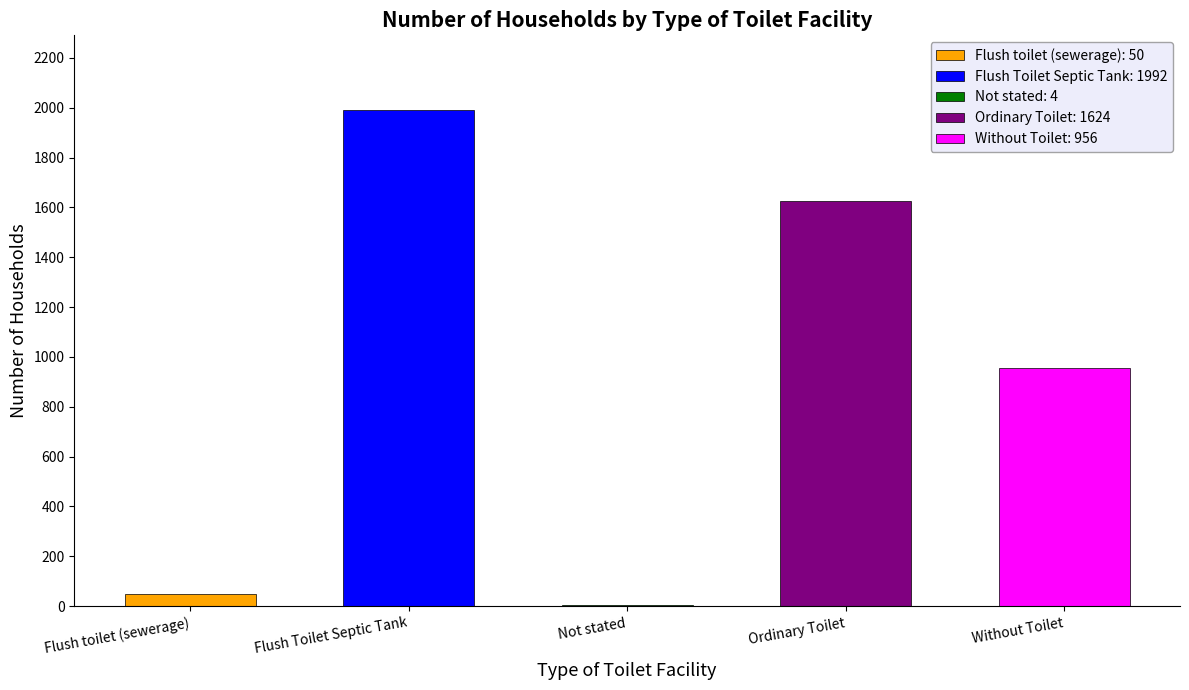

Reading right to left, list all the values displayed in this chart.

Without Toilet=956	Ordinary Toilet=1624	Not stated=4	Flush Toilet Septic Tank=1992	Flush toilet (sewerage)=50